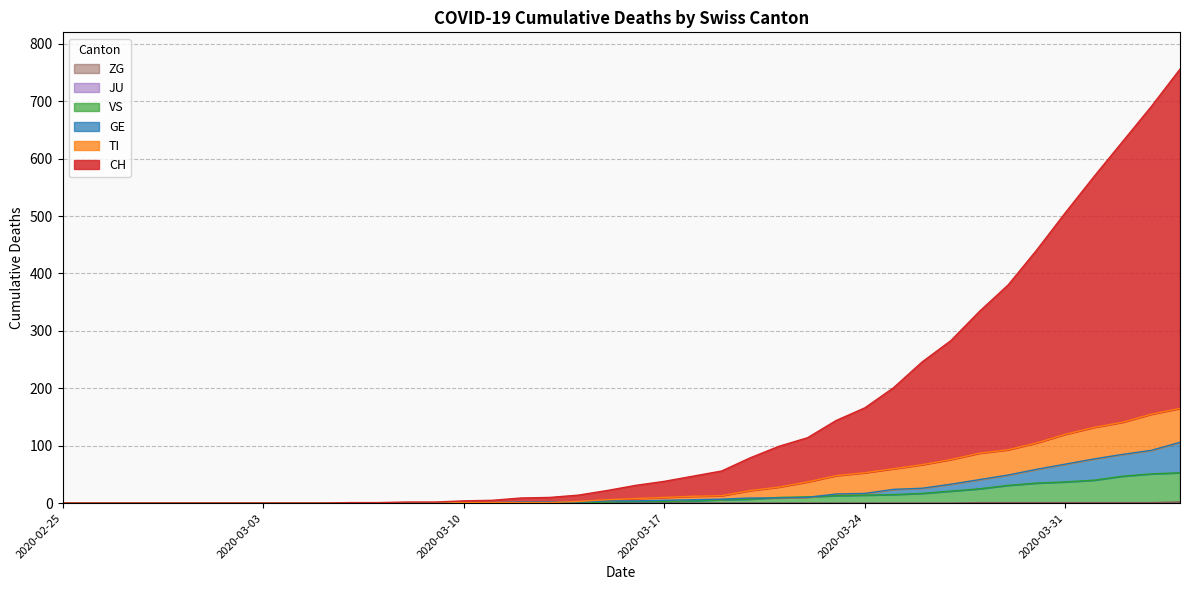

Where is CH nearest to the value 378?

2020-03-29